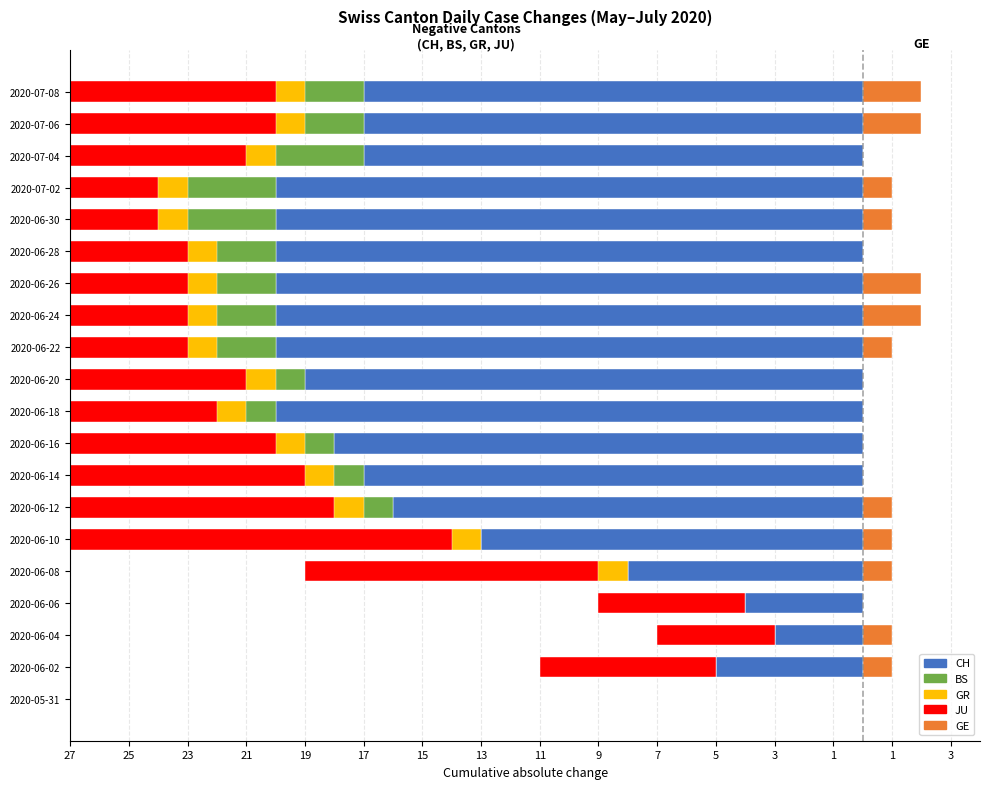

What is the average value of the GE series?

1